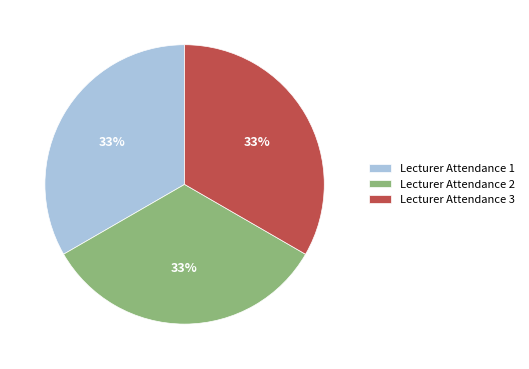

To the nearest percent, what percentage of the pie is Lecturer Attendance 1?

33%